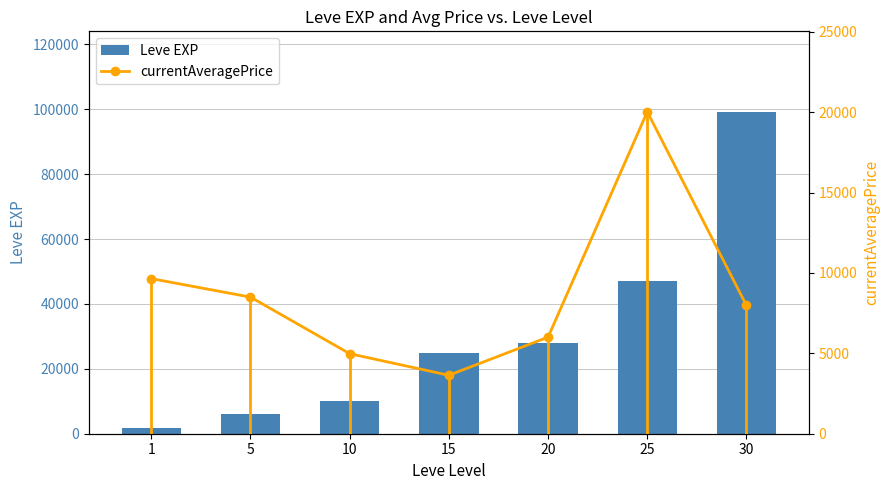

What is the total value across all series at 30?

107200.0